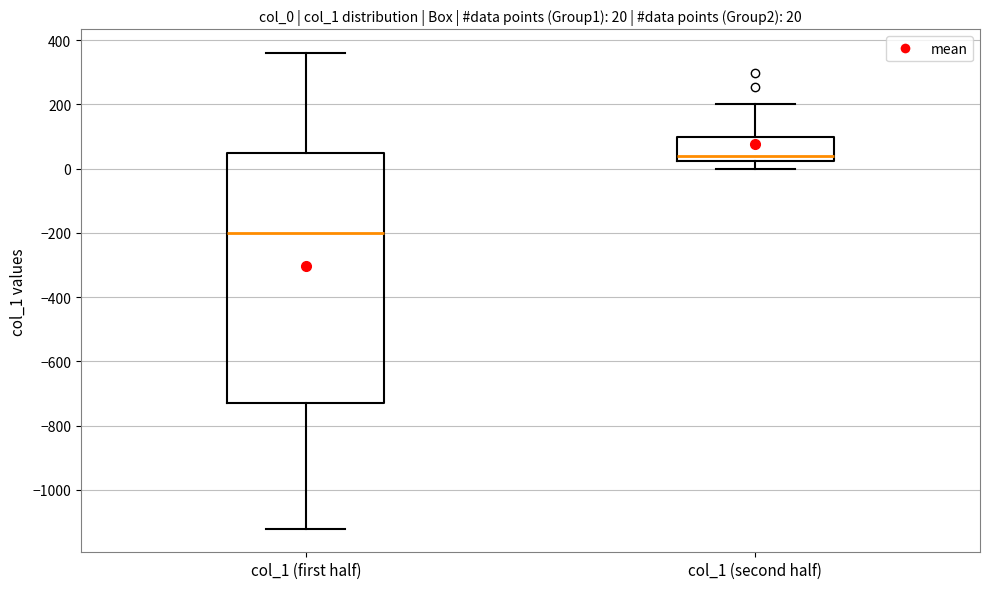

Which box's median line is the lowest?

col_1 (first half)